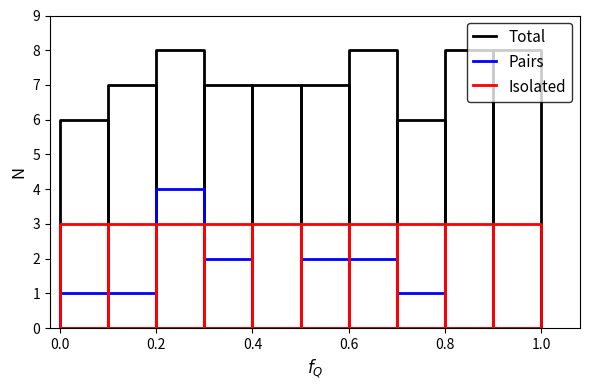

Is the value of Isolated at 0.8 greater than the value of Total at 7?

No